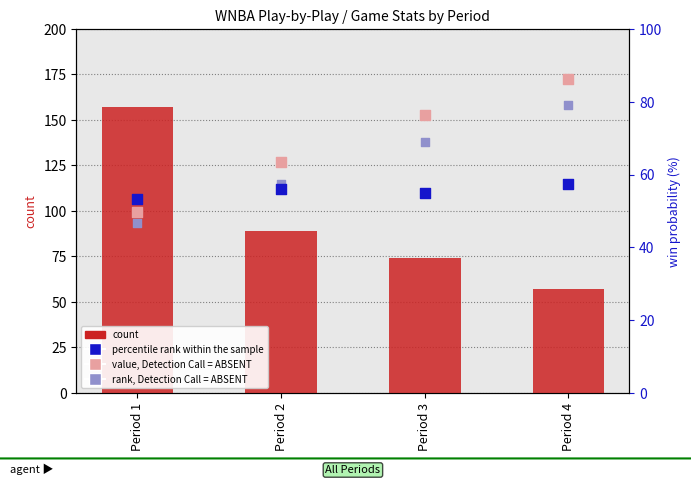

Which series contains the highest Y value?

count